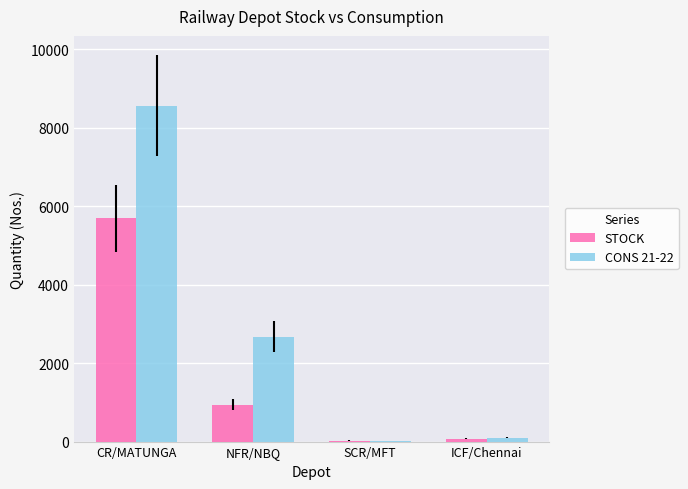

What is the sum of the CONS 21-22 values at NFR/NBQ and SCR/MFT?

2676